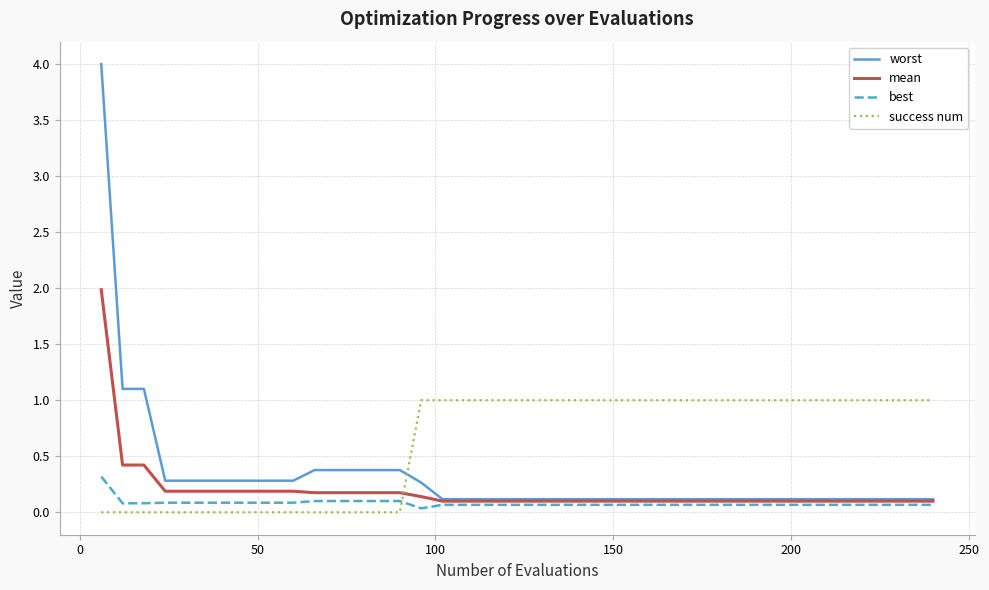

How many lines are shown in the chart?

4